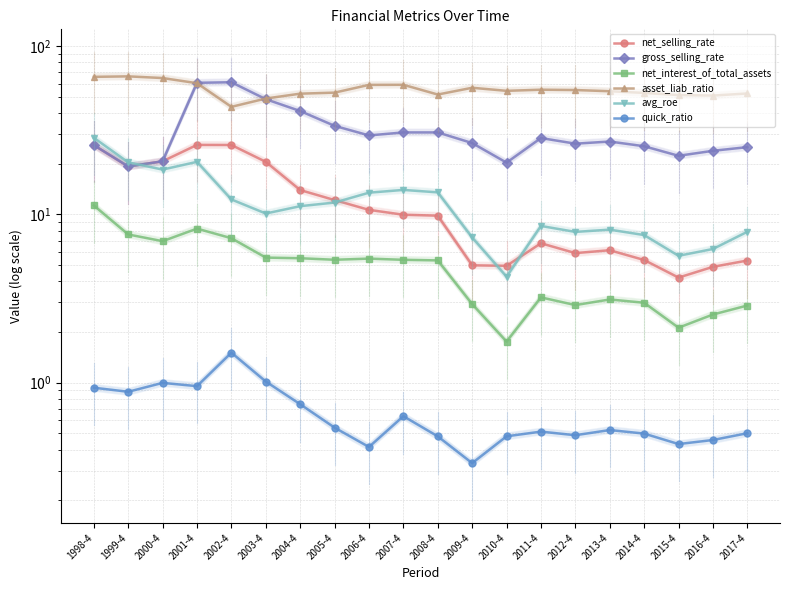

At which category does net_interest_of_total_assets reach its first local peak?

2001-4